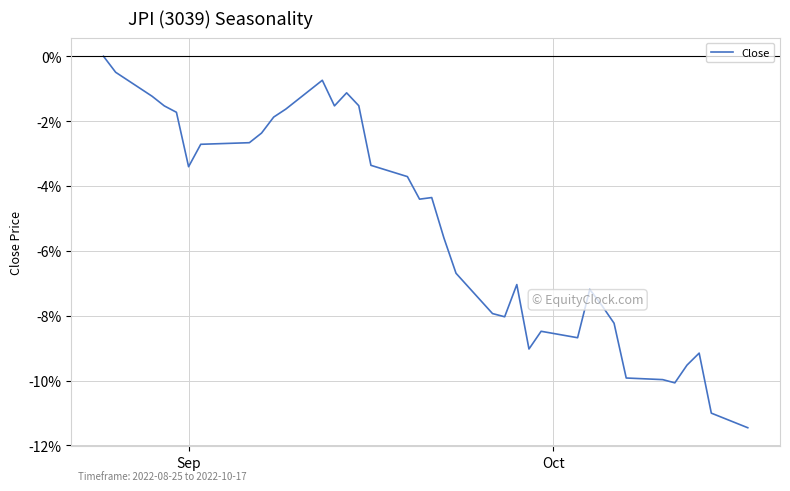

Count the number of categories in the chart.

37